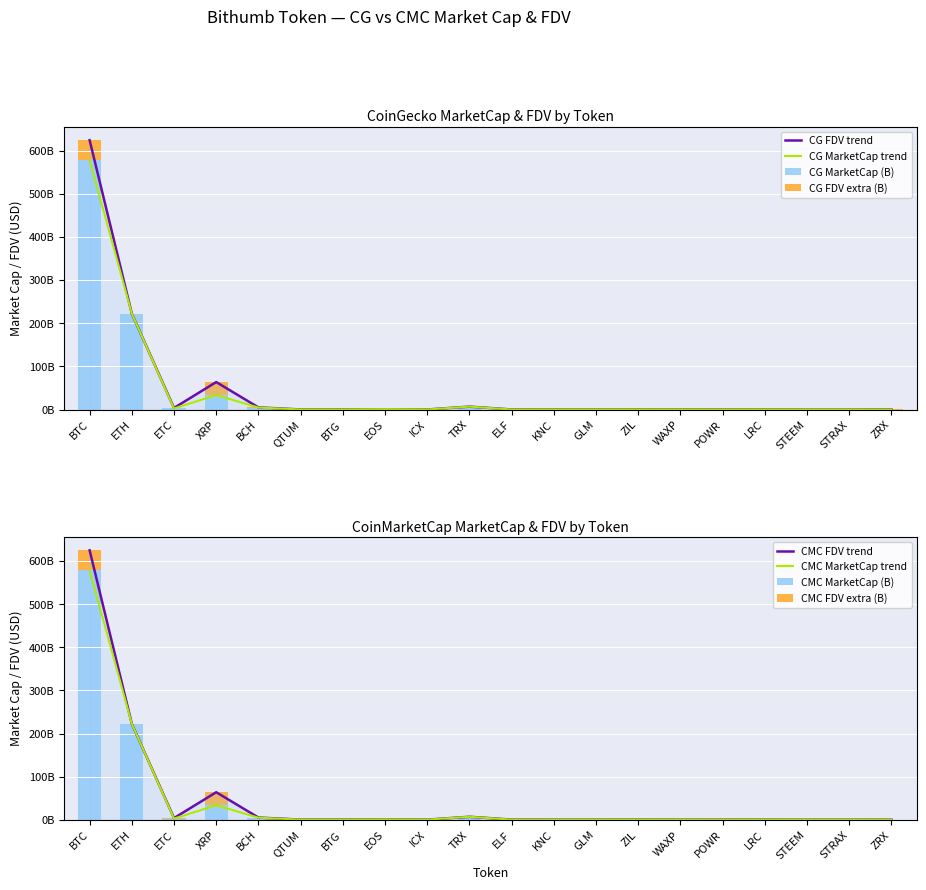

How many bars are there in total?

80